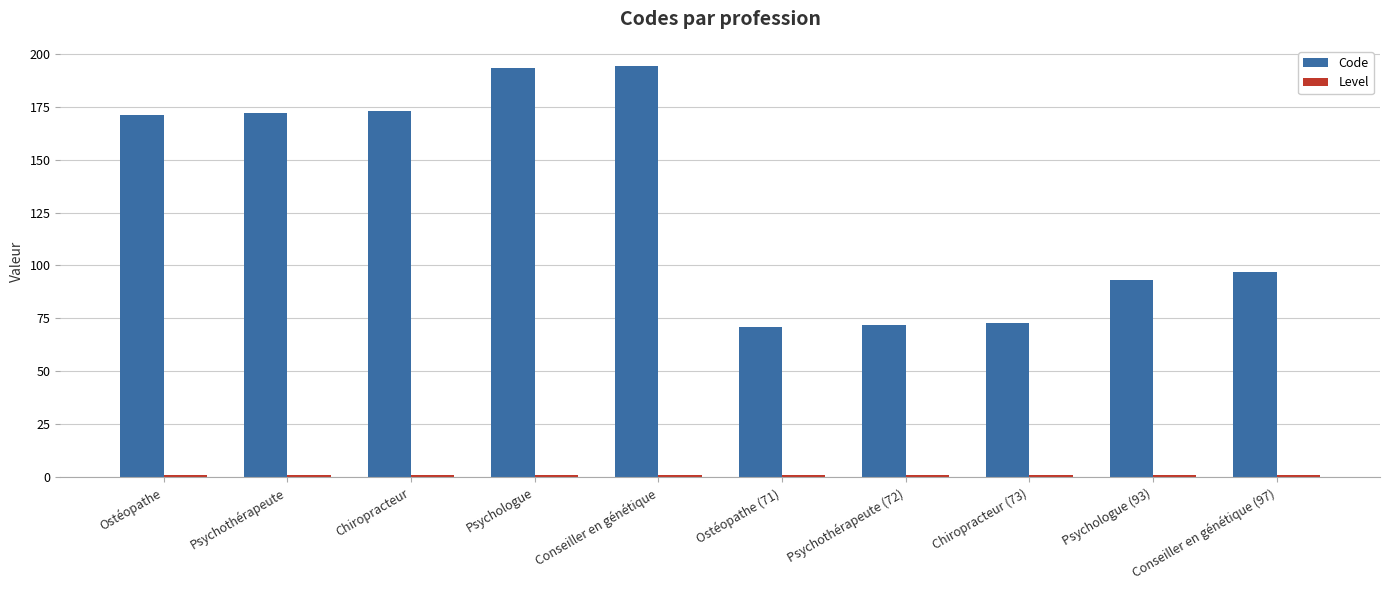

What position from the right is Ostéopathe?

10